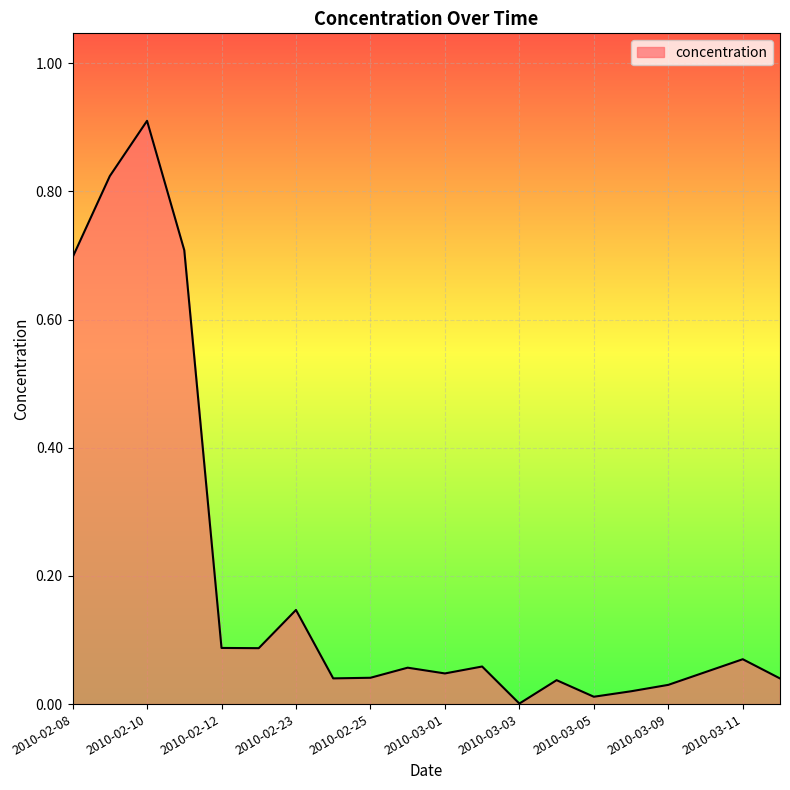

What is the difference between the maximum and minimum values?

0.9